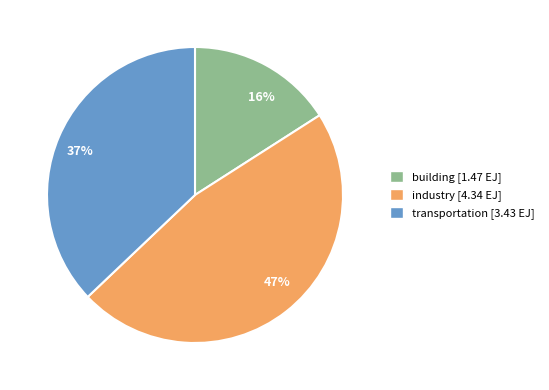

Does 16% account for over 50% of the chart?

No